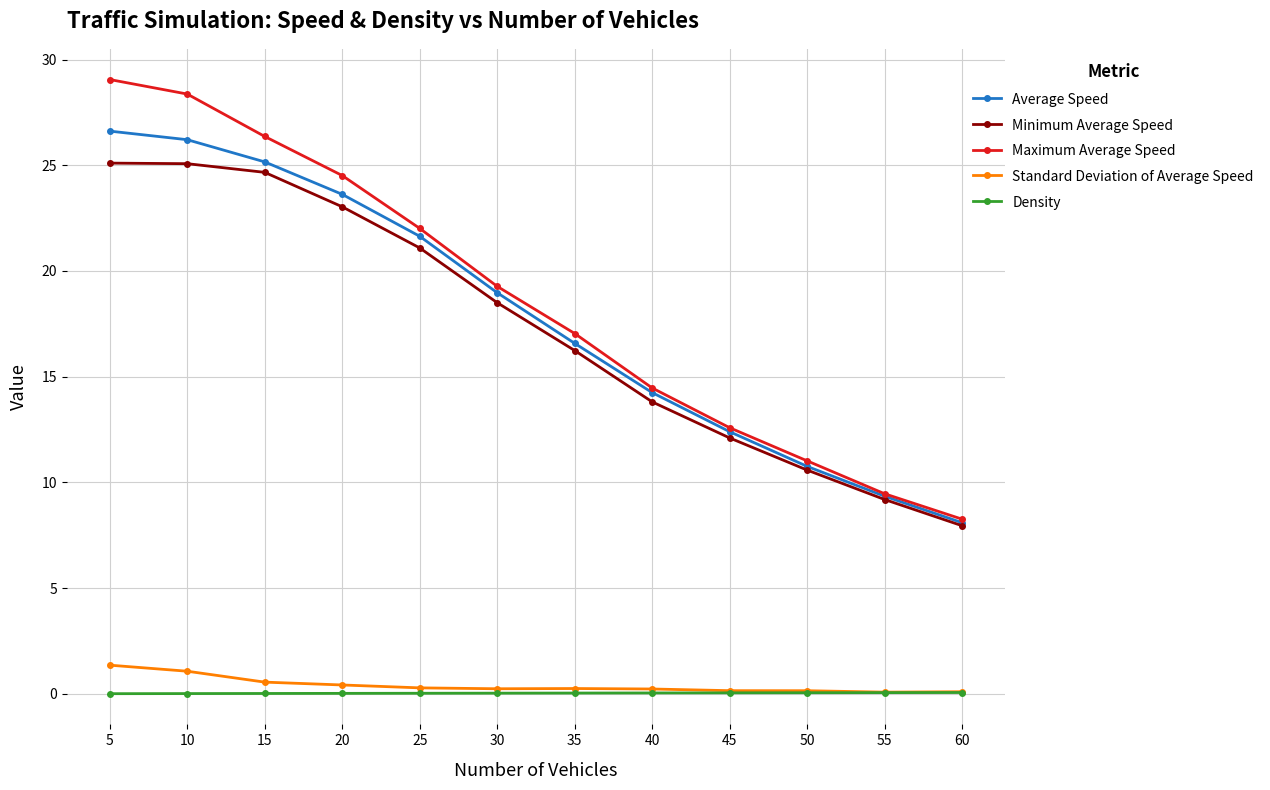

True or false: Standard Deviation of Average Speed and Average Speed intersect in this chart.

False